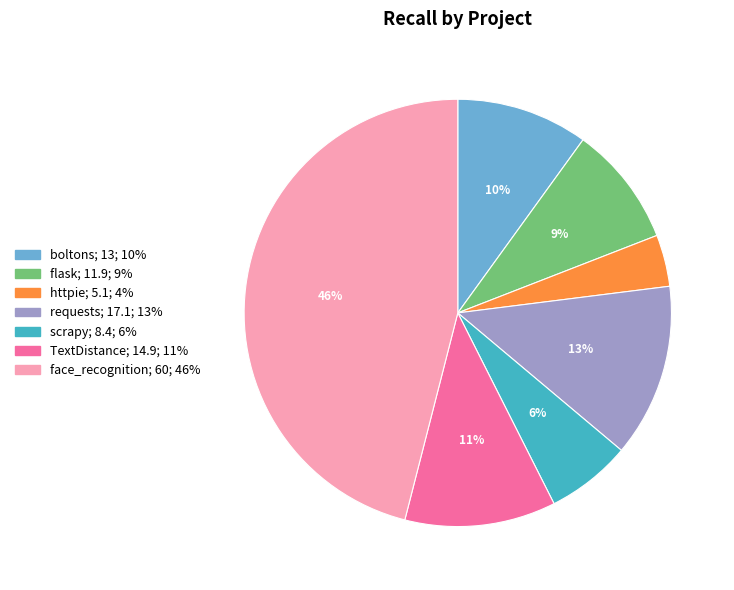

To the nearest percent, what portion does scrapy represent?

6%